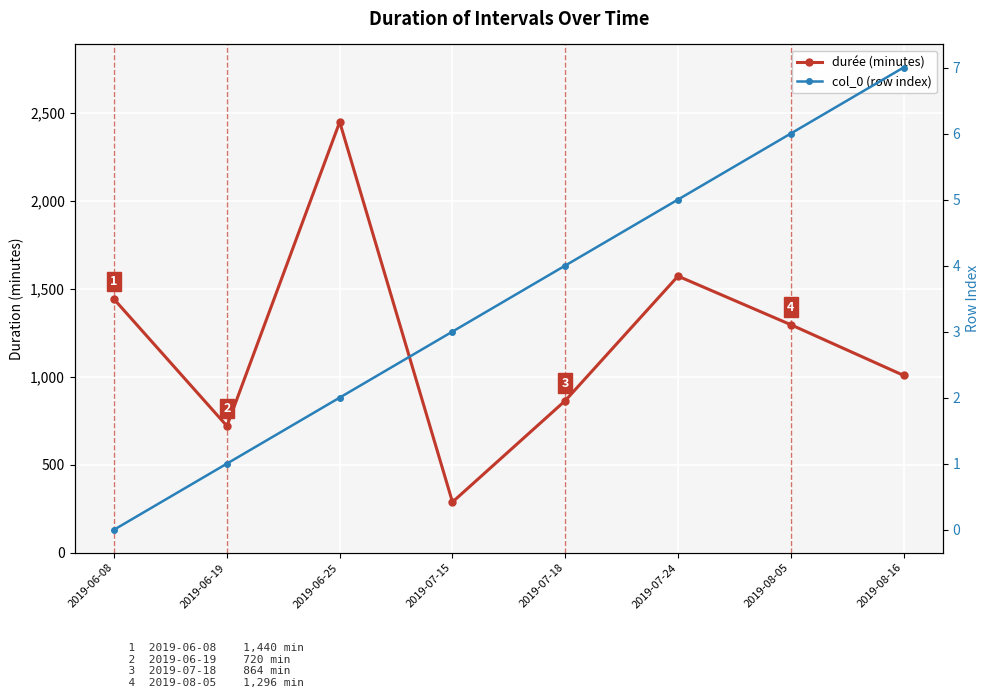

True or false: col_0 and durée intersect in this chart.

False